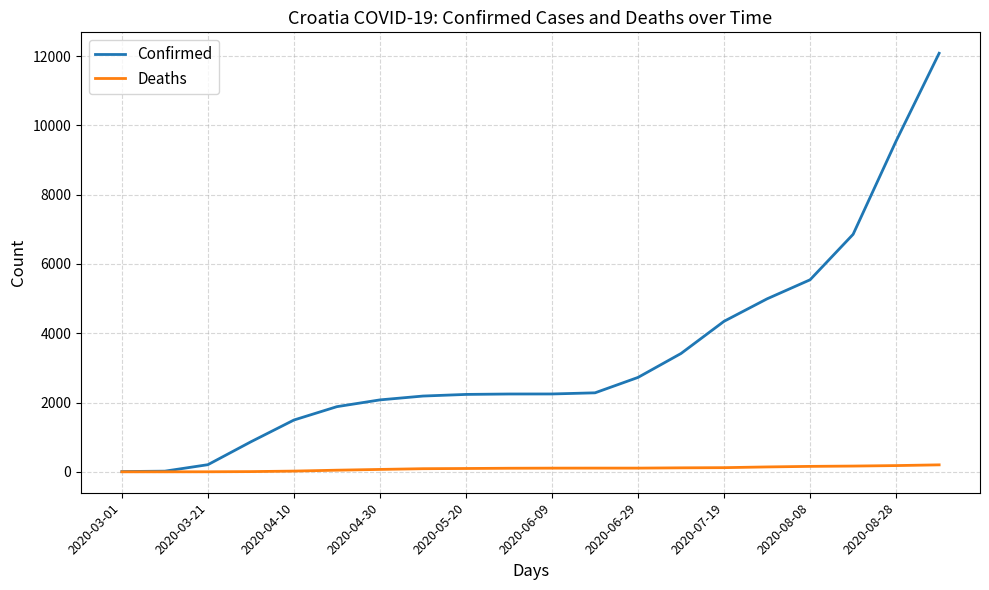

List the series in order of their overall mean, highest first.

Confirmed, Deaths